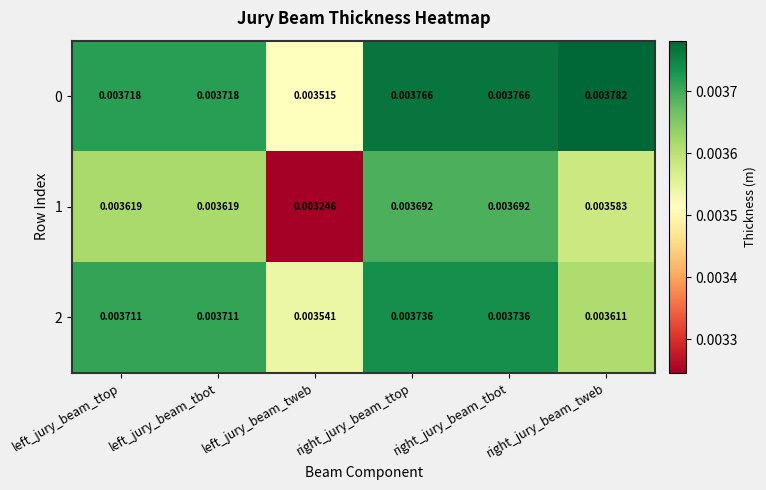

Which category has the highest value in the 0 series?

right_jury_beam_tweb